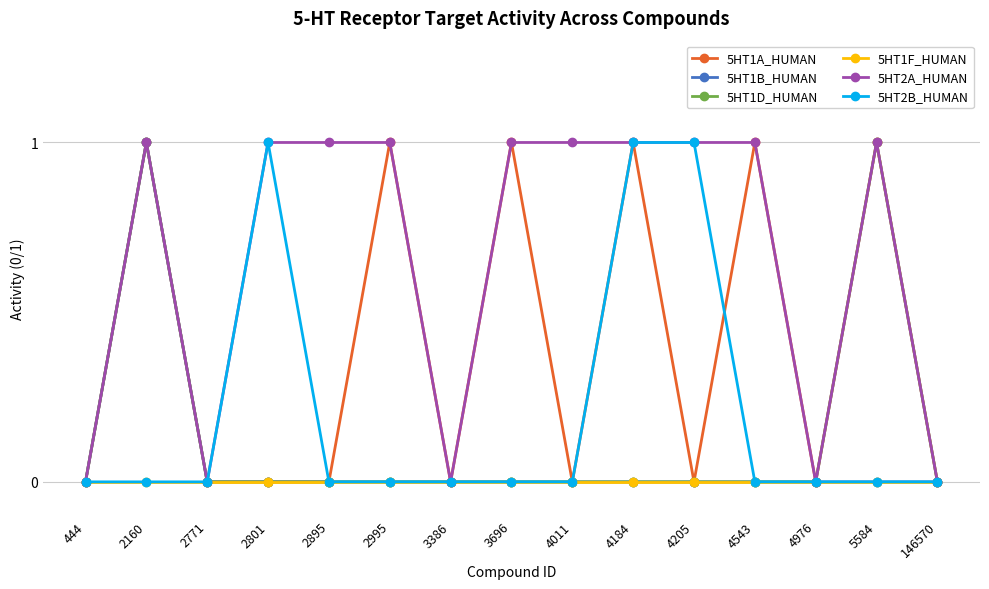

At which category is the sum across all series the highest?

2160